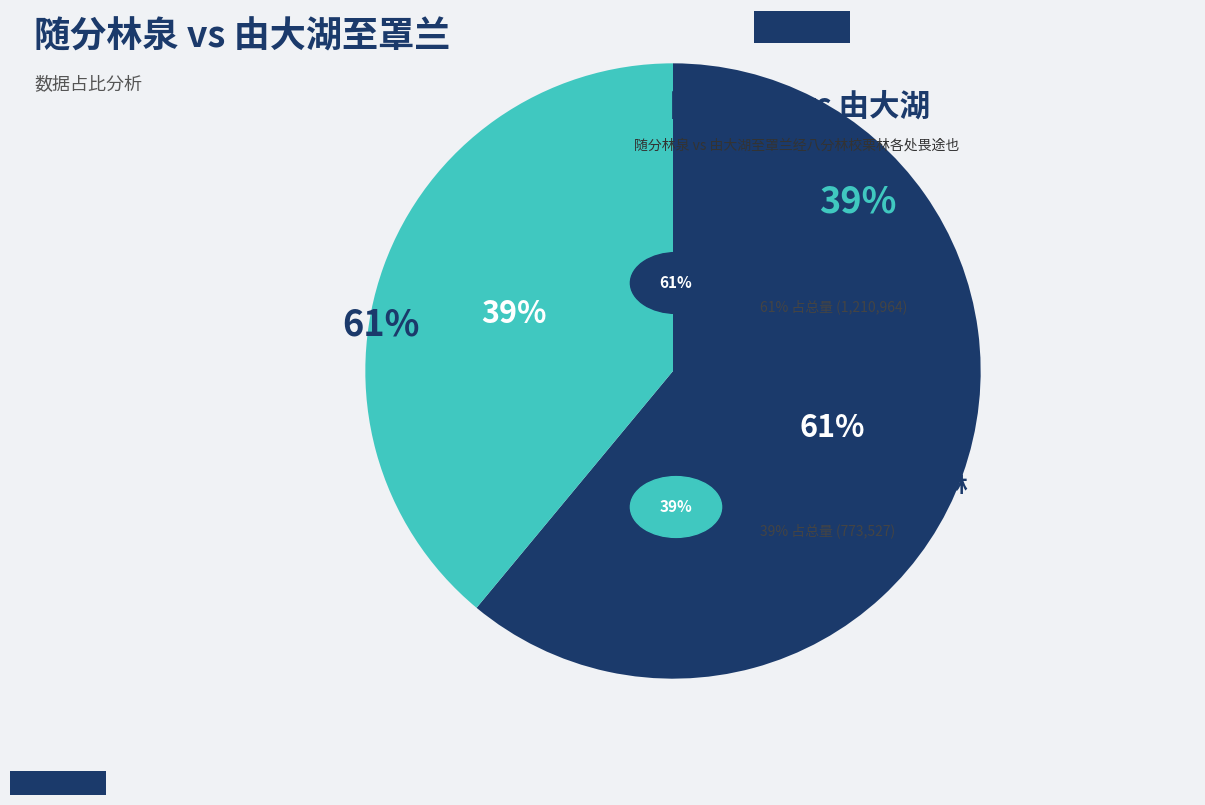

What percentage is the 由大湖至罩兰经八分林校栗林各处畏途也 slice, to the nearest percent?

39%